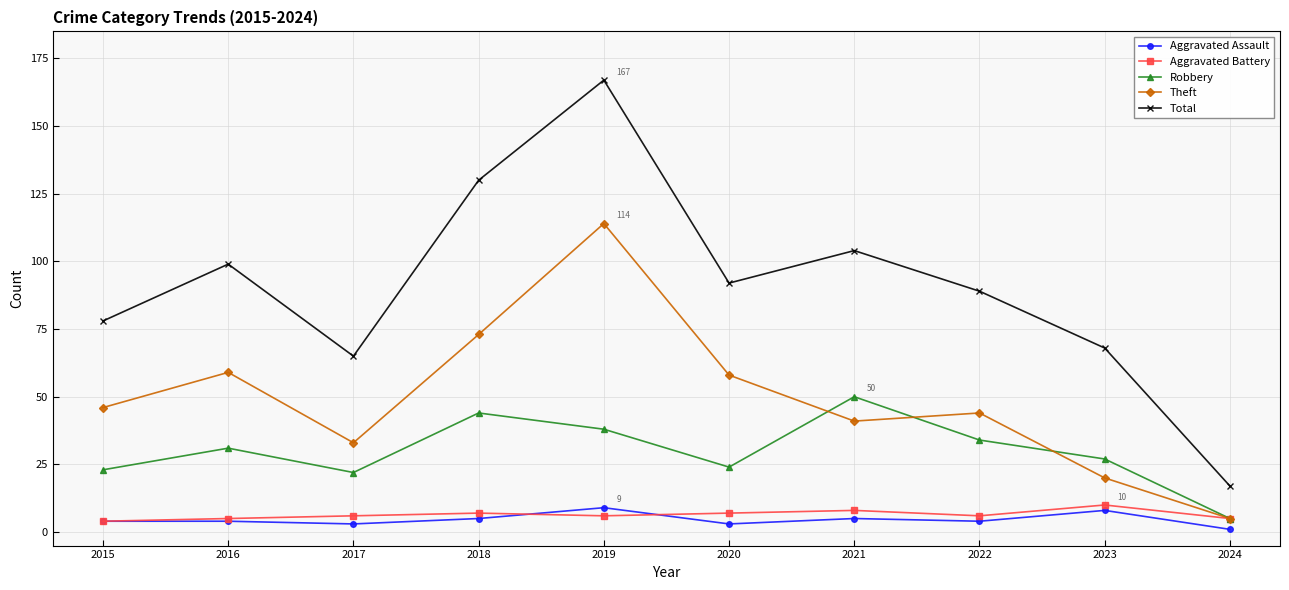

What is the value of the Total point at the 3rd from the left?

65